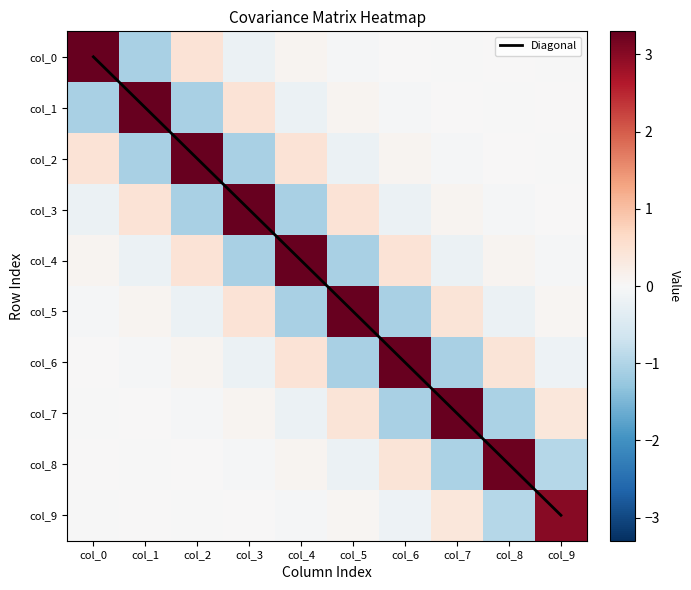

What is the average value of the col_3 series?

0.2